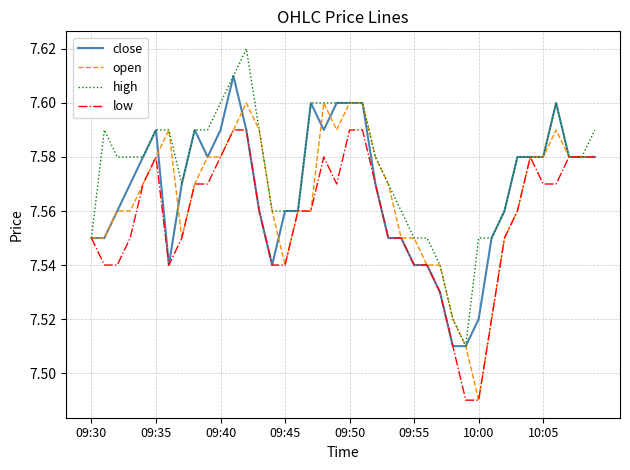

Which series has the largest total across all categories?

high